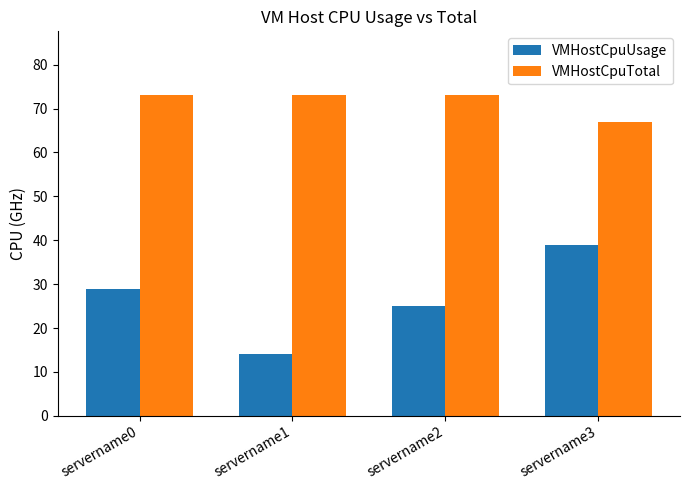

What is the minimum value shown in the chart?

14